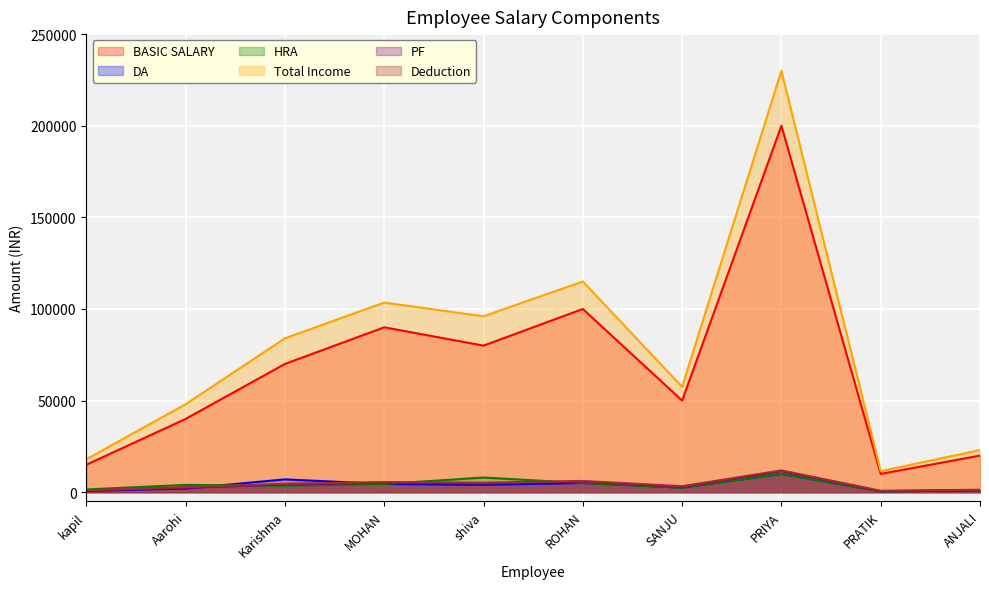

What is the minimum value for Total Income?

11500